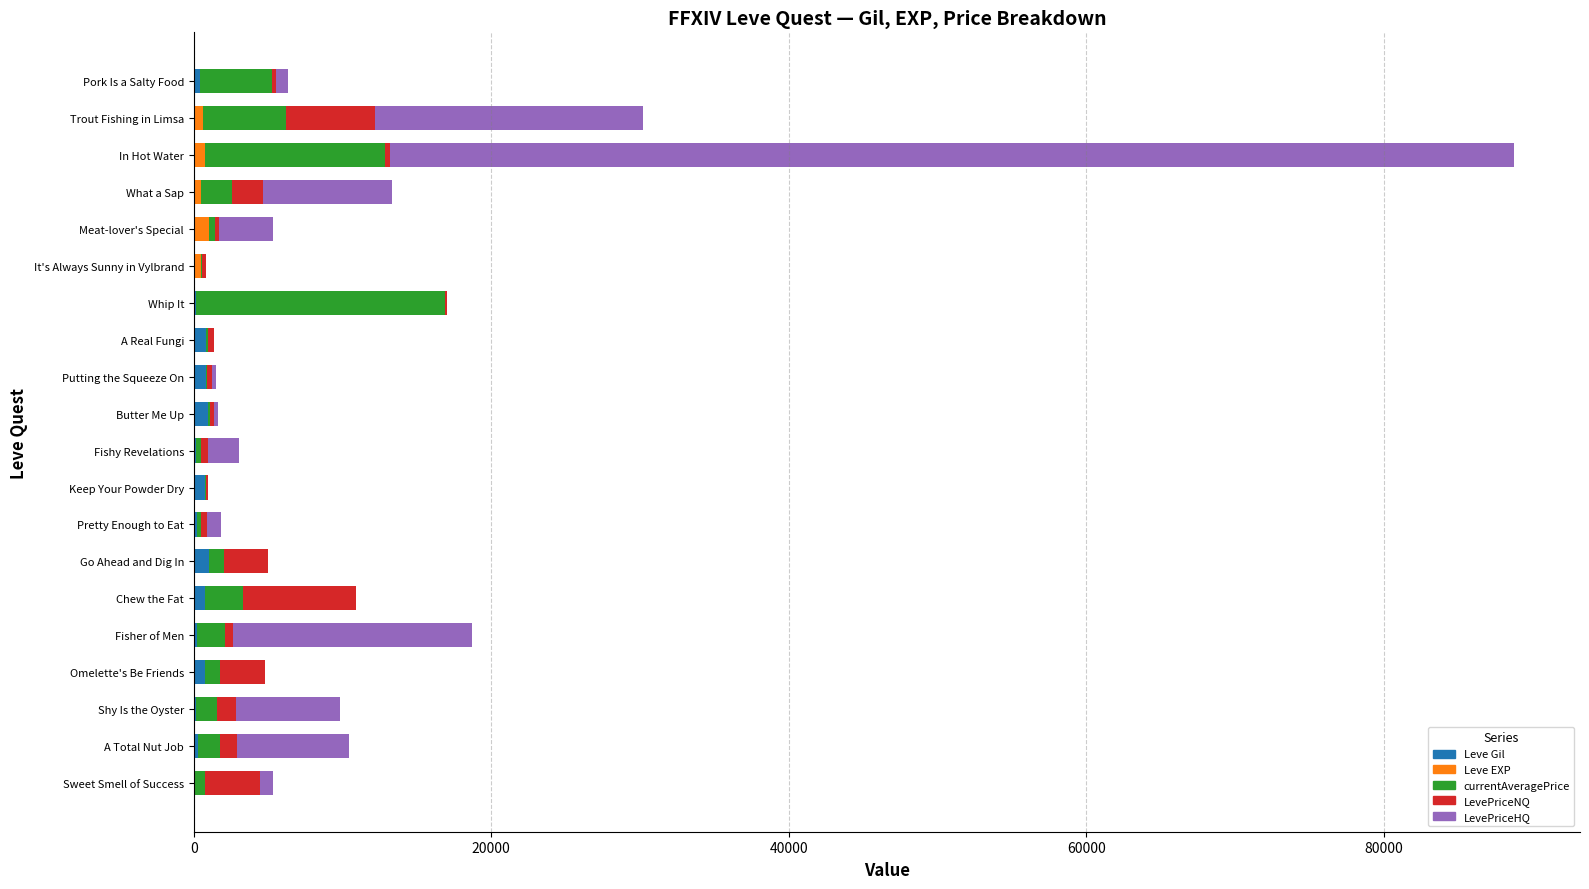

What is the sum of all Leve Gil values?

8071.0